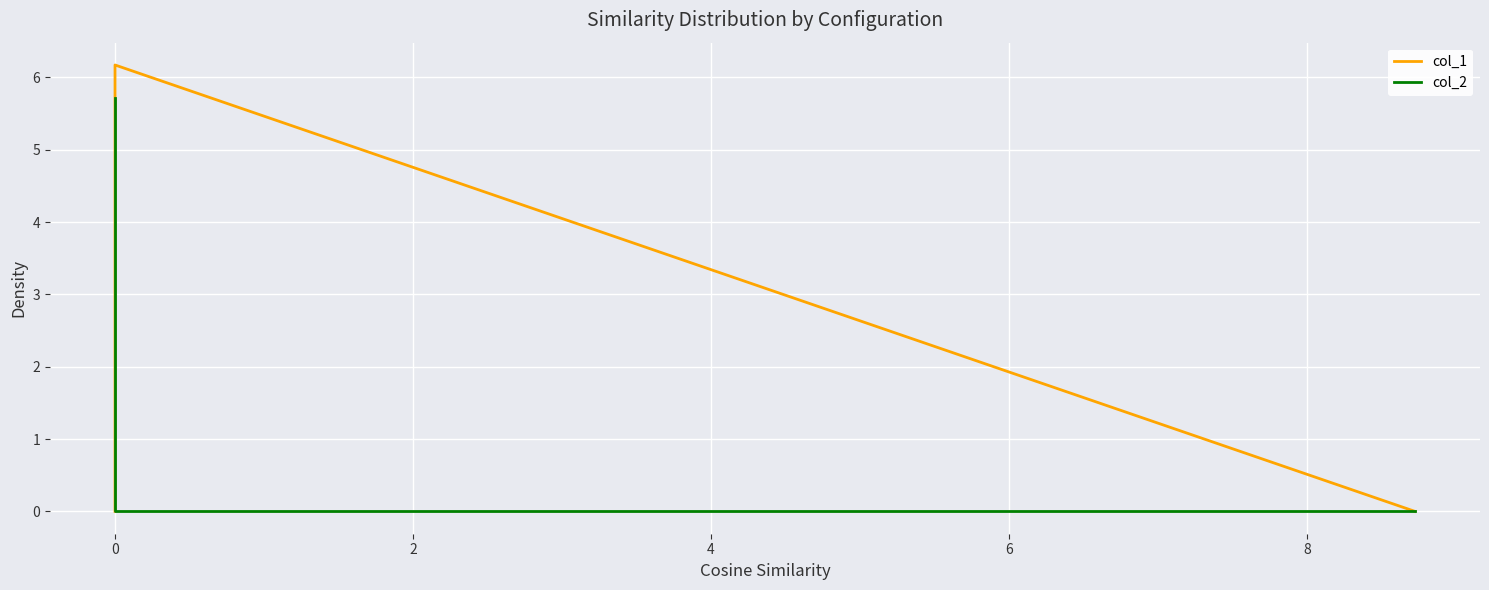

What is the difference between the maximum and minimum values in the col_1 series?

6.2